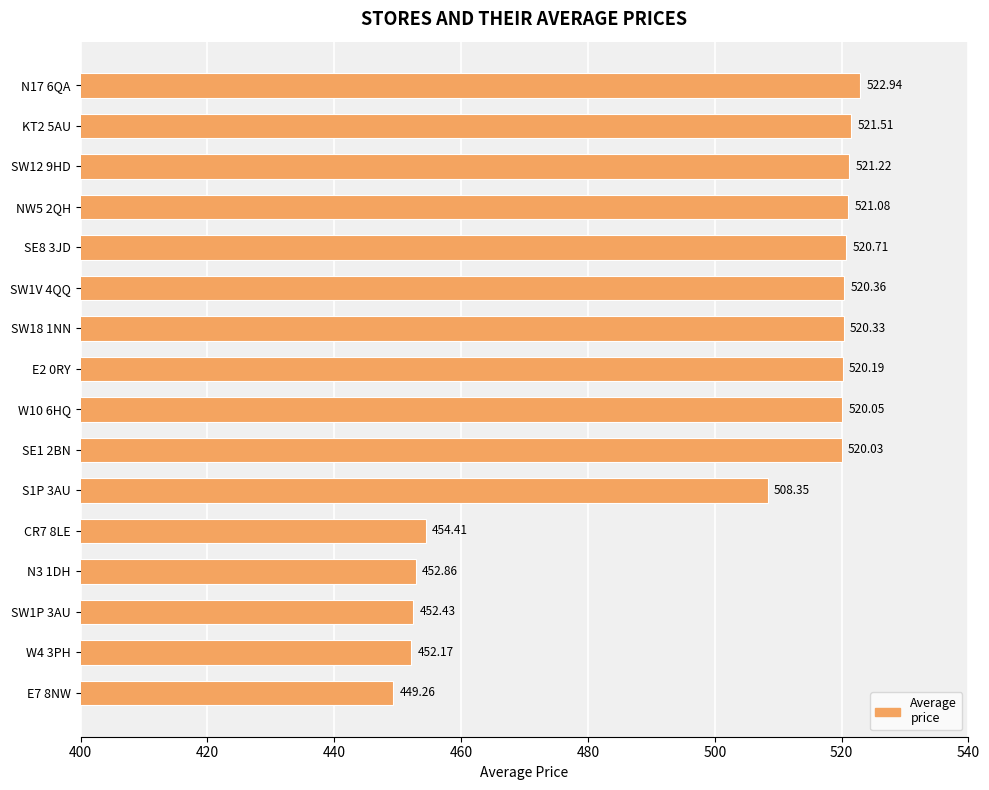

List the labels in order of value, smallest first.

E7 8NW, W4 3PH, SW1P 3AU, N3 1DH, CR7 8LE, S1P 3AU, SE1 2BN, W10 6HQ, E2 0RY, SW18 1NN, SW1V 4QQ, SE8 3JD, NW5 2QH, SW12 9HD, KT2 5AU, N17 6QA